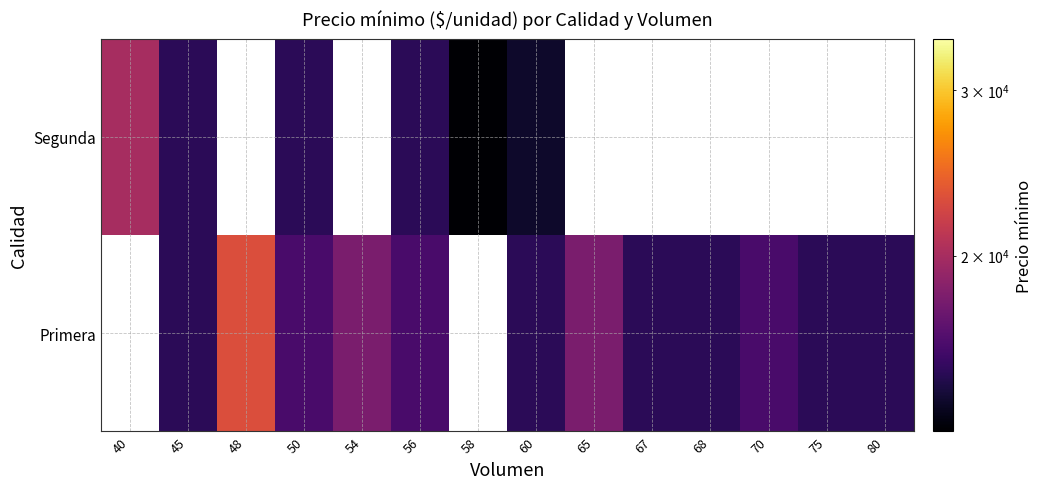

How many values in the Segunda series are below 20000?

5